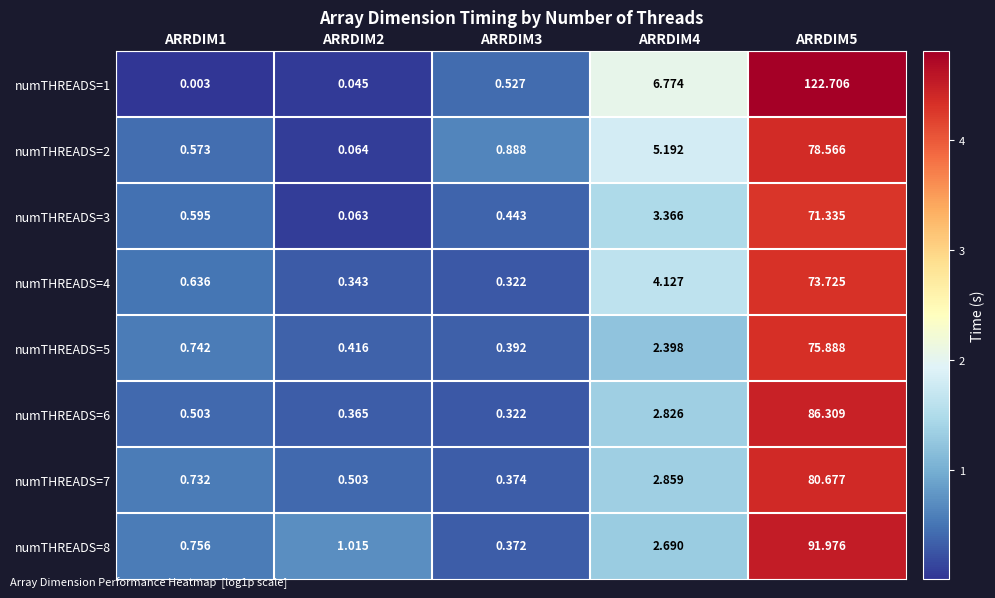

List the series in order of their peak value, lowest first.

numTHREADS=3, numTHREADS=4, numTHREADS=5, numTHREADS=2, numTHREADS=7, numTHREADS=6, numTHREADS=8, numTHREADS=1